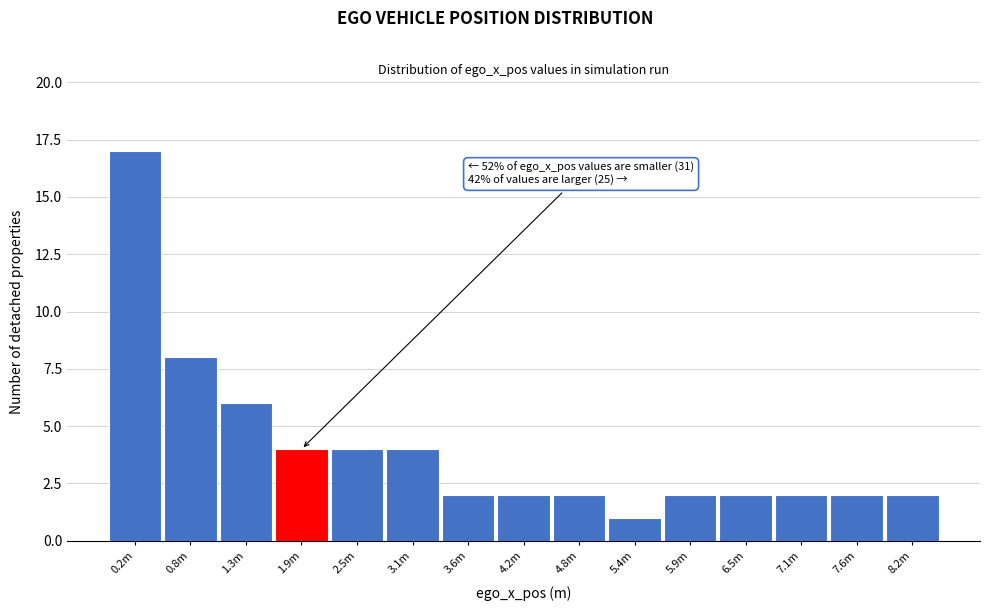

Reading left to right, list all the values displayed in this chart.

0.2m=17	0.8m=8	1.3m=6	1.9m=4	2.5m=4	3.1m=4	3.6m=2	4.2m=2	4.8m=2	5.4m=1	5.9m=2	6.5m=2	7.1m=2	7.6m=2	8.2m=2